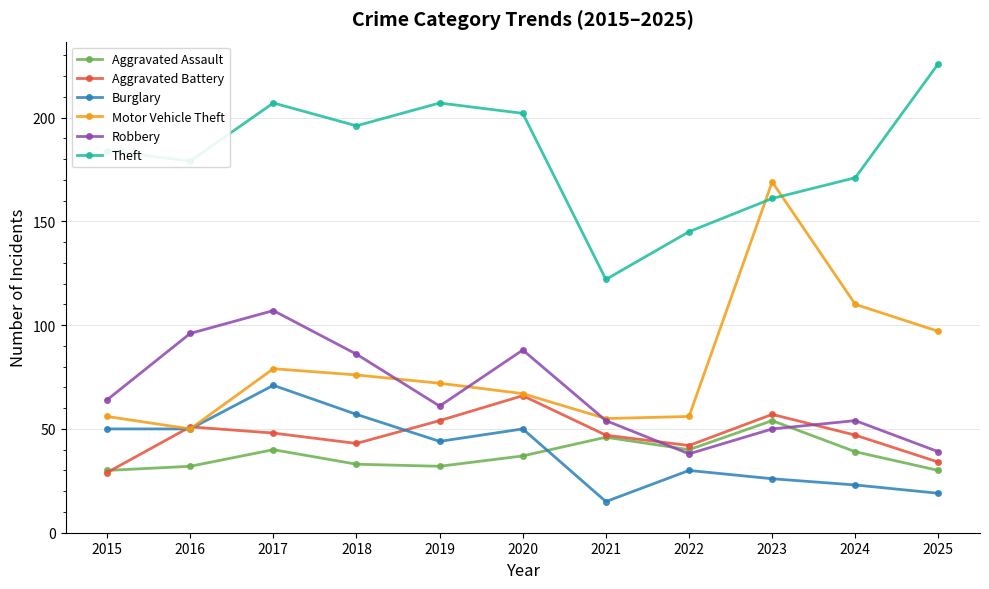

What is the average value of the Motor Vehicle Theft series?

81